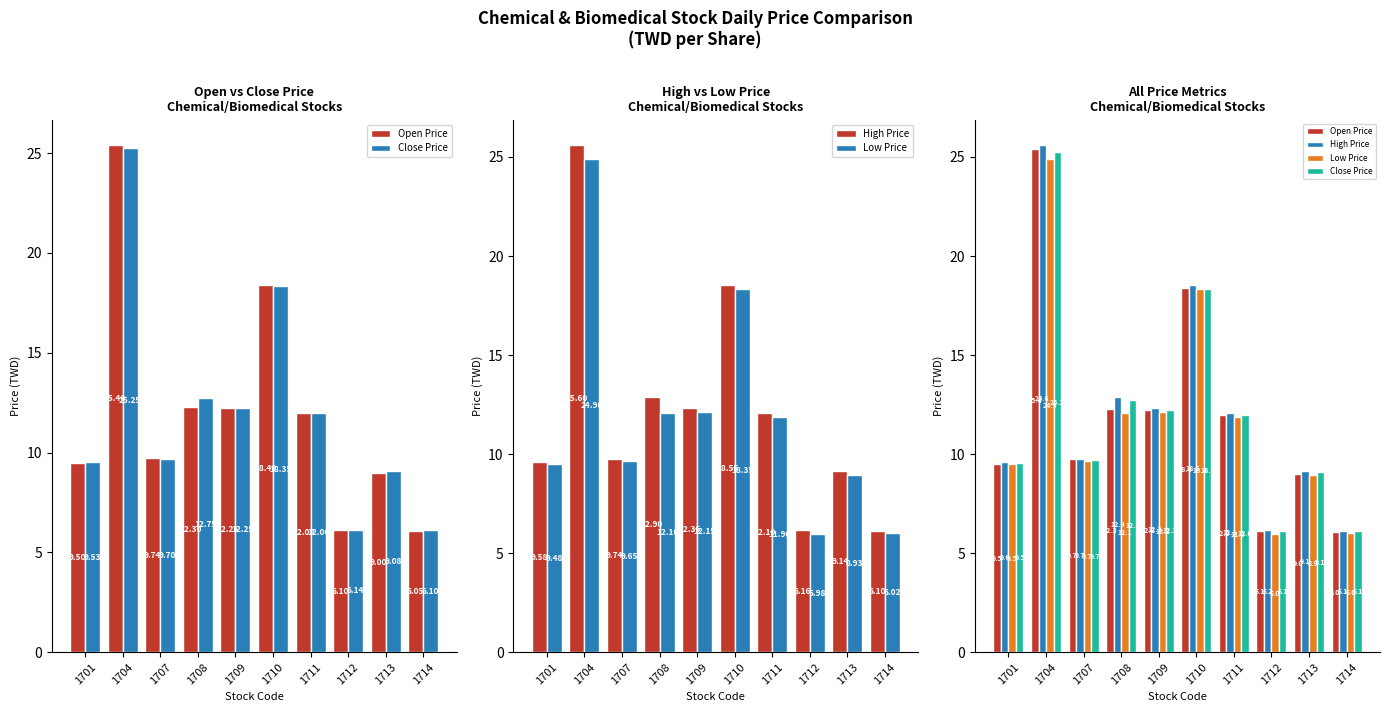

Count the number of data series in this chart.

4